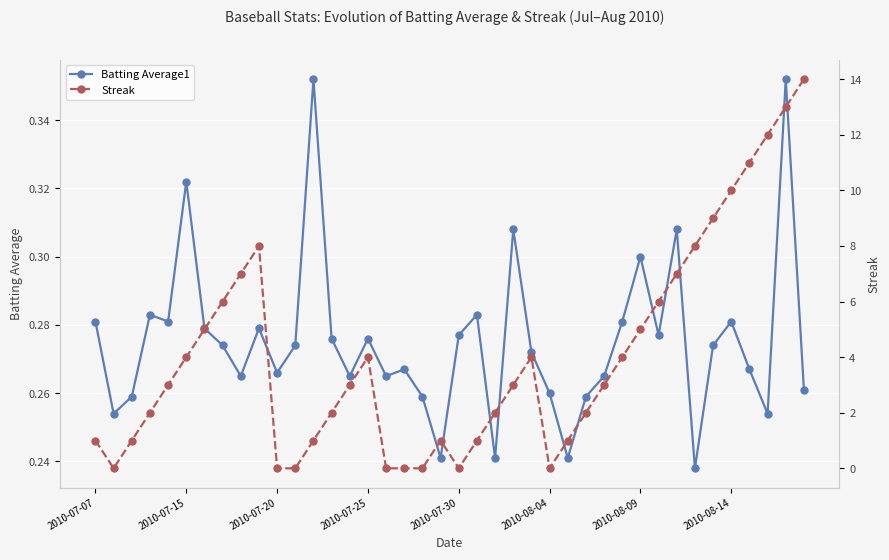

How many Batting Average1 values are between 0 and 1?

40